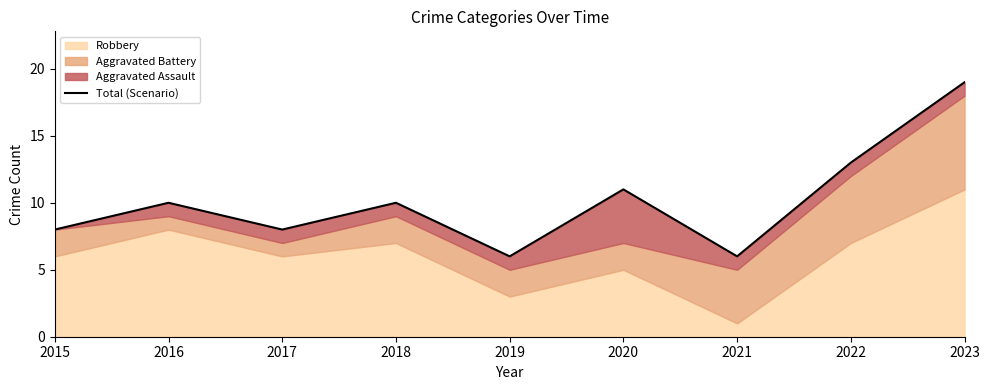

Rank the categories by value from lowest to highest.

2019, 2021, 2015, 2017, 2016, 2018, 2020, 2022, 2023